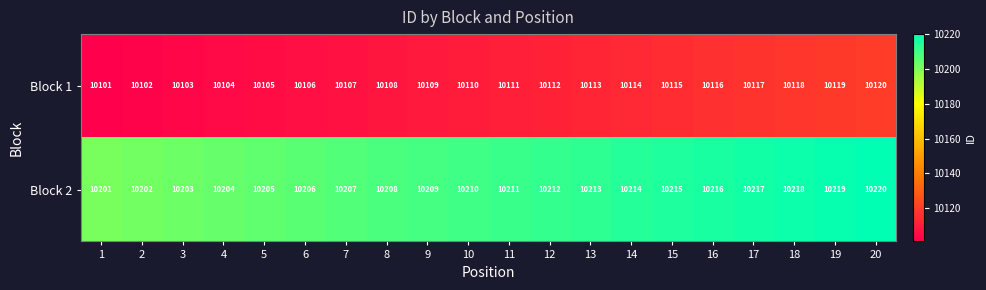

At which category does the chart reach its peak across all series?

20